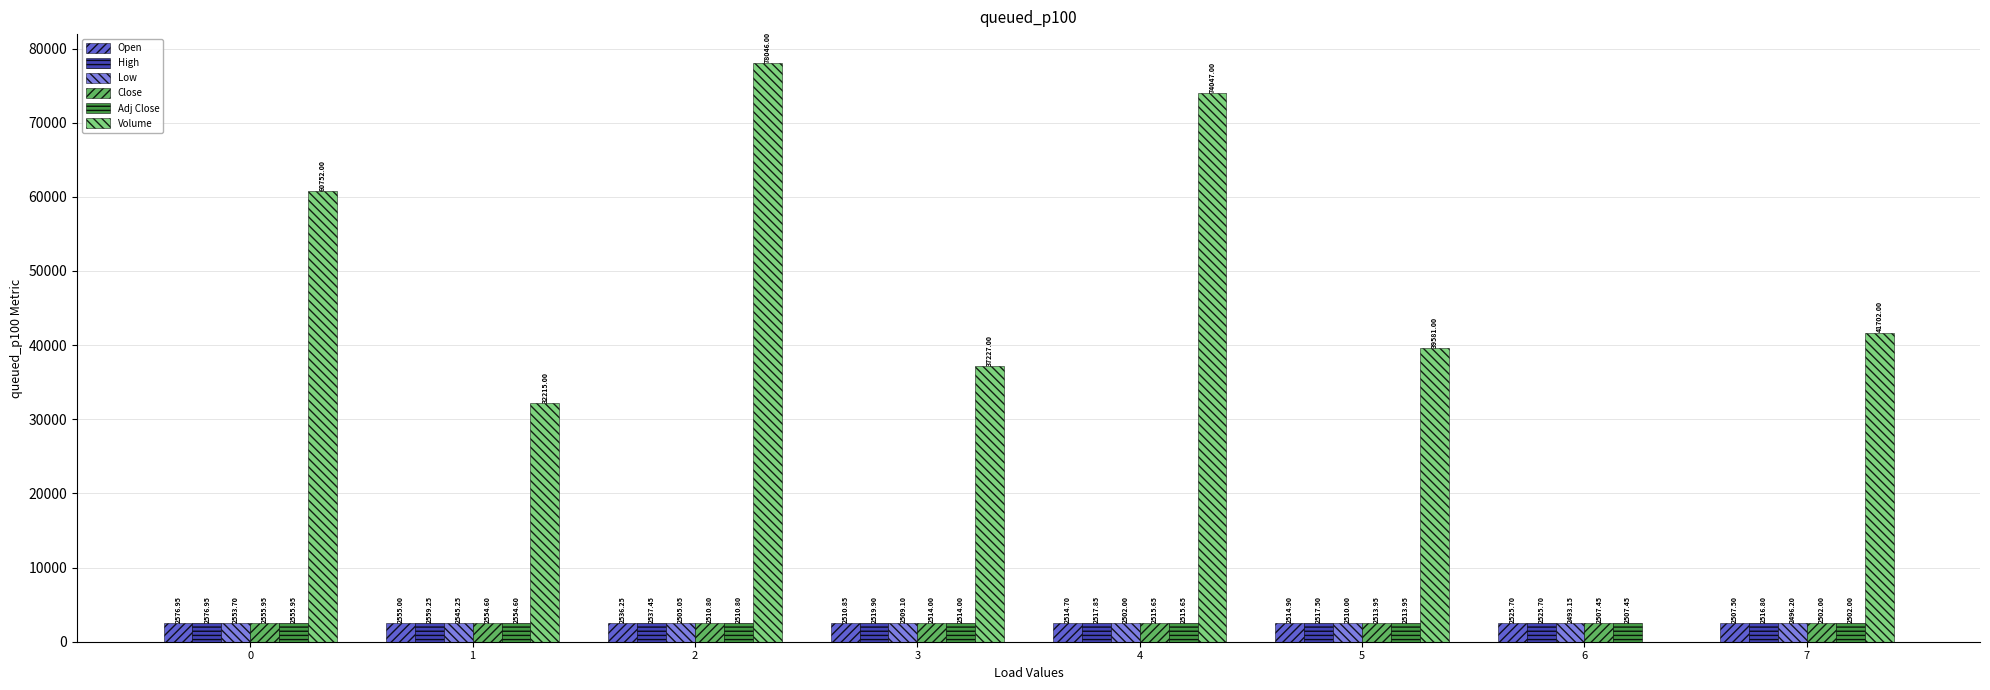

Are the bars horizontal?

No